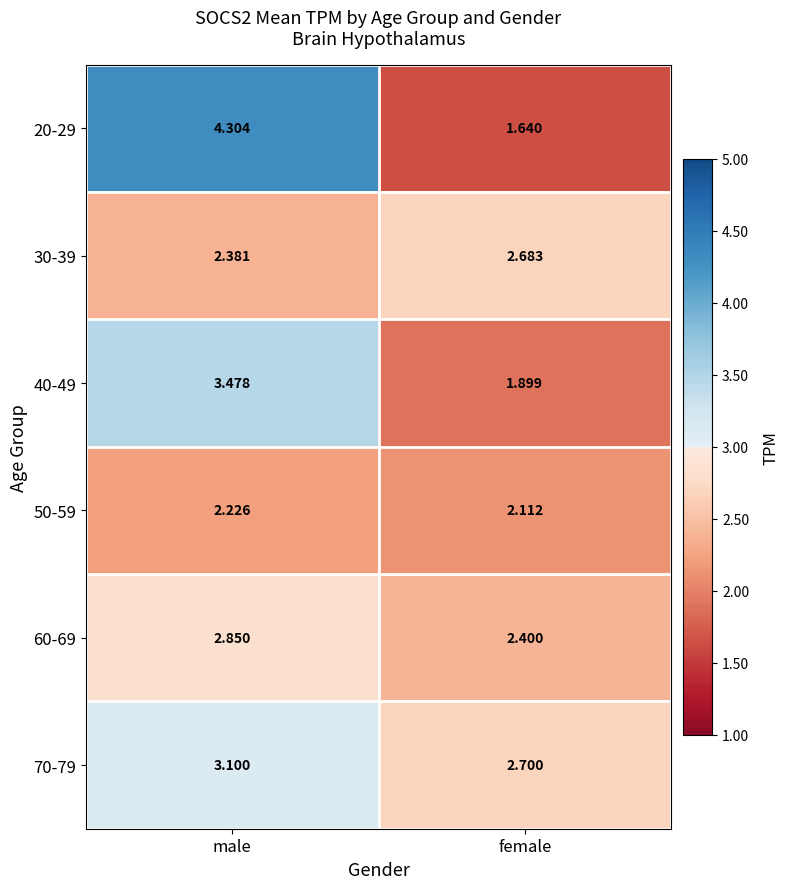

How many data points in 20-29 are less than 4?

1